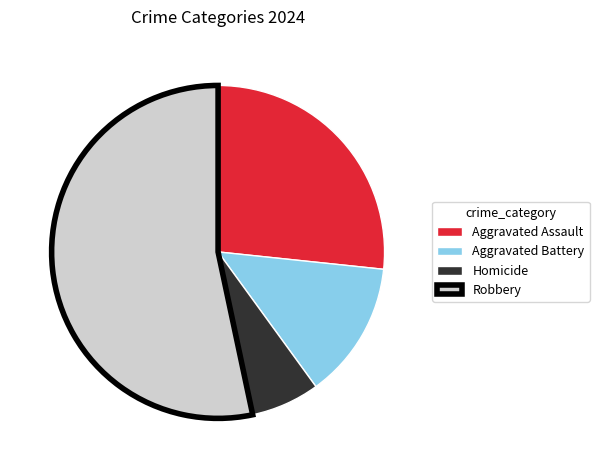

Which category has the smallest portion of the pie?

Homicide